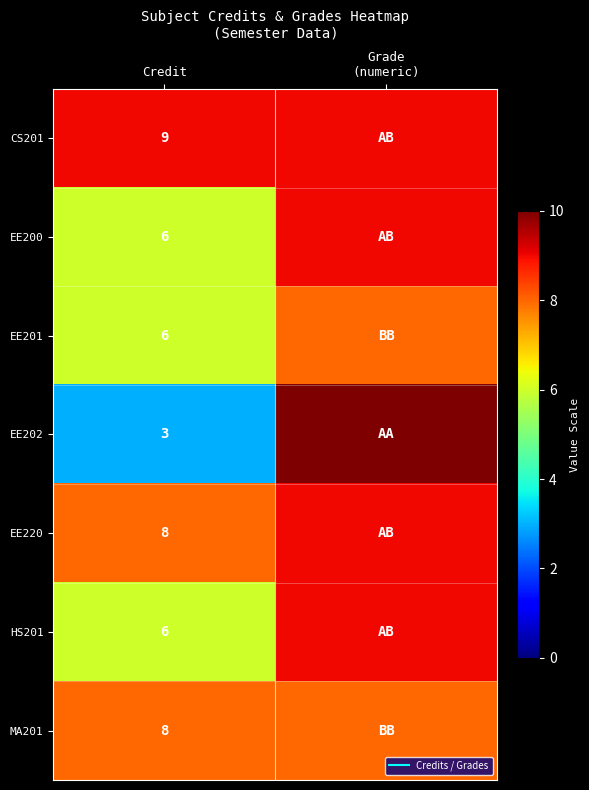

Which series has the largest range (max minus min)?

EE202